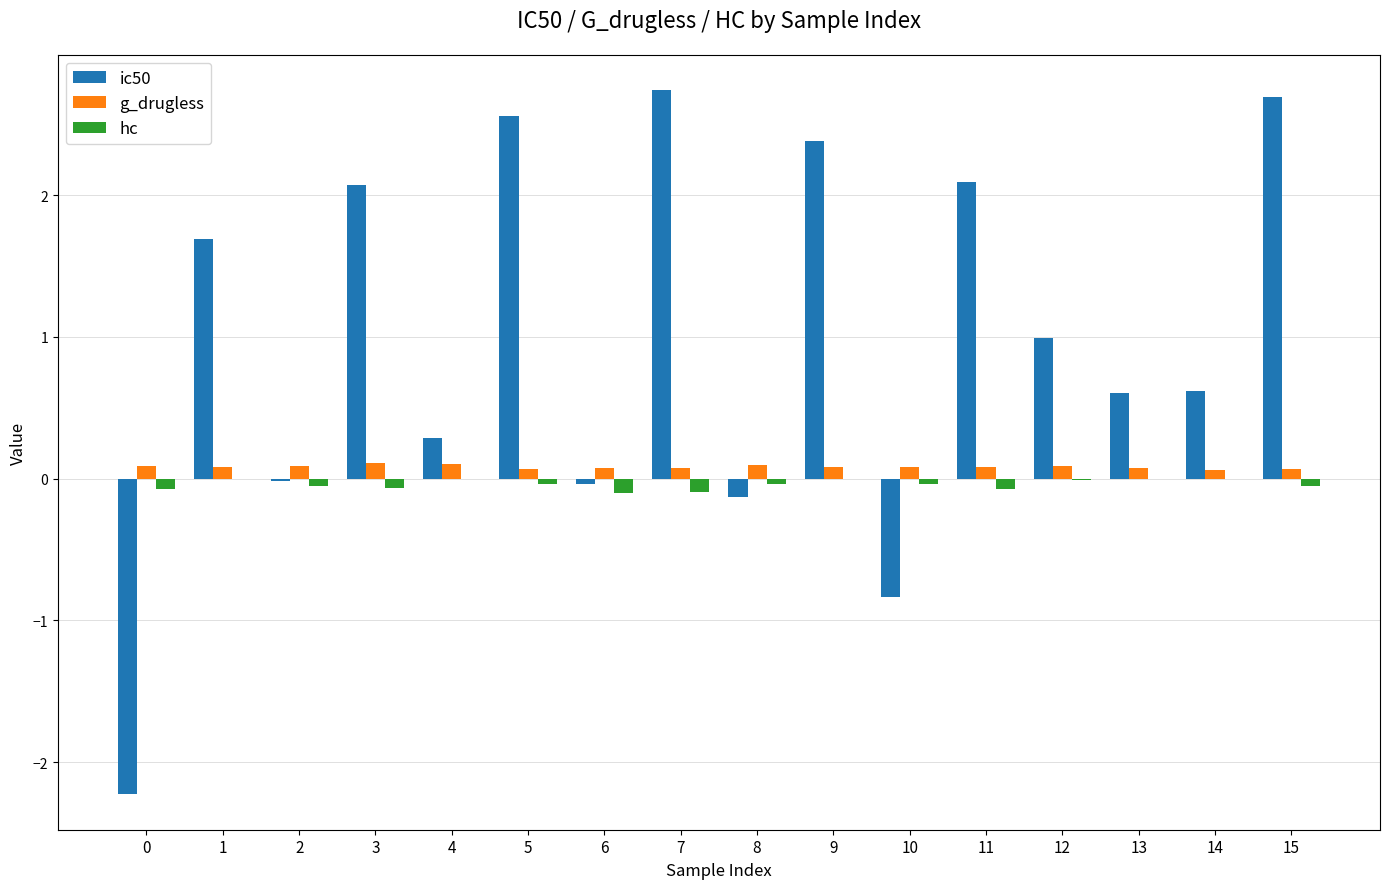

Does the chart contain stacked bars?

No